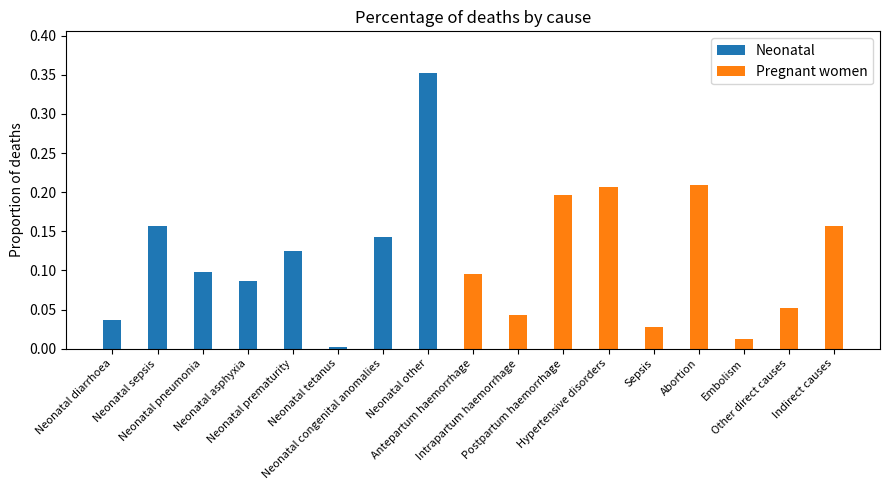

What is the sum of all Neonatal values?

1.0